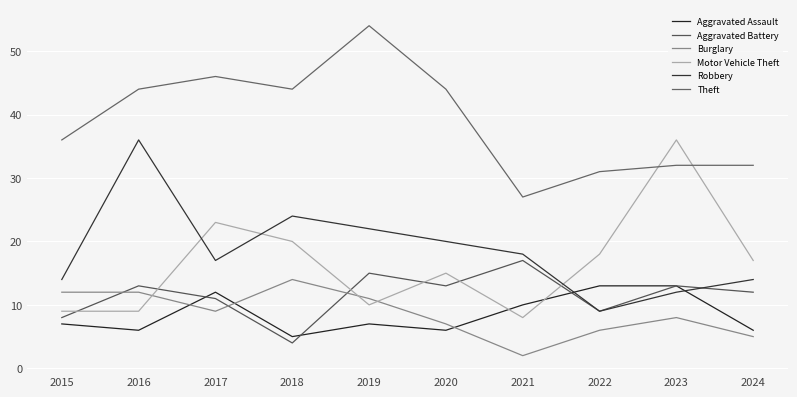

Is this an area chart (filled region under the line)?

No